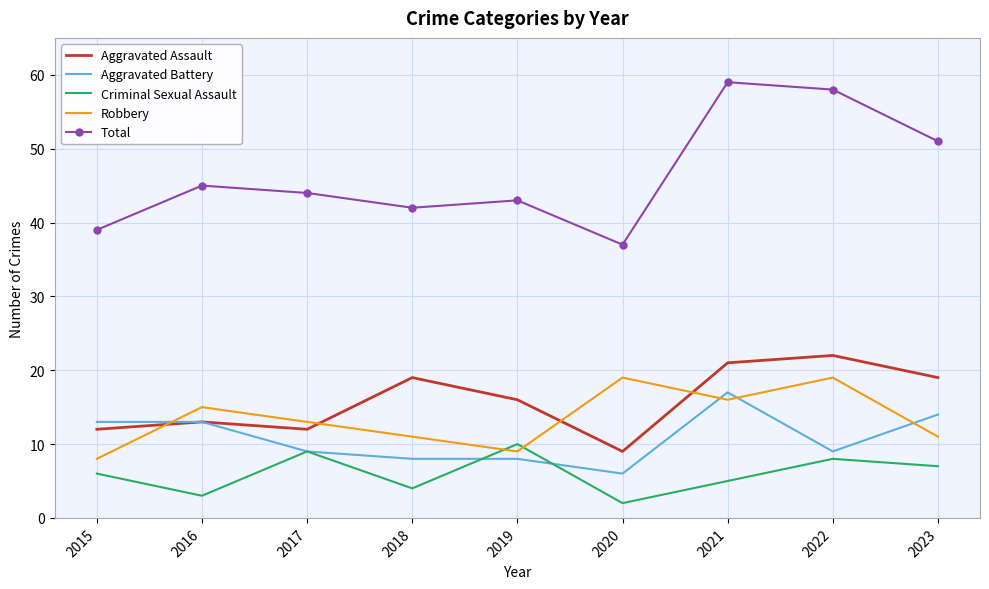

How many series are shown in this chart?

5